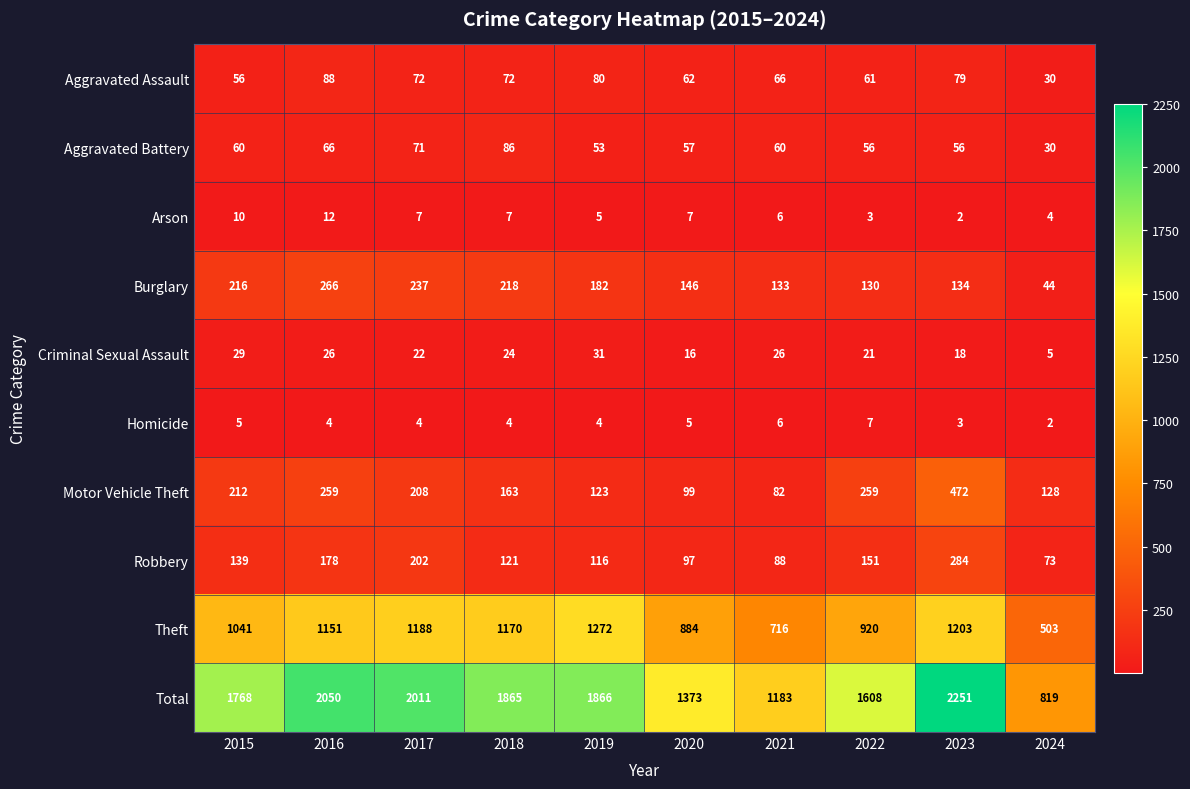

What is the total value across all series at 2017?

4022